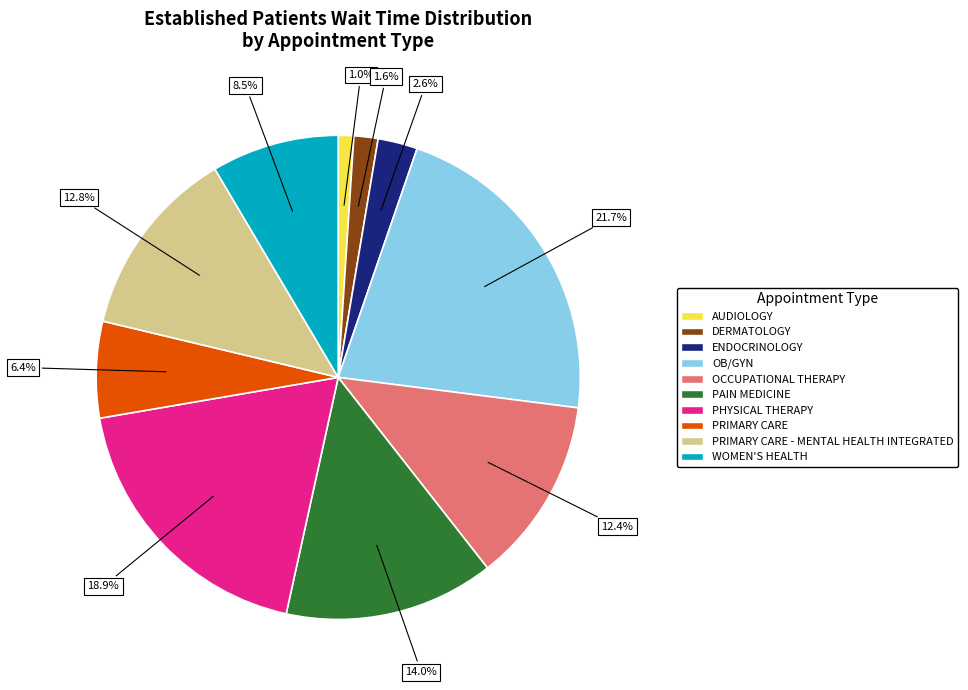

Does any single category account for the majority?

No